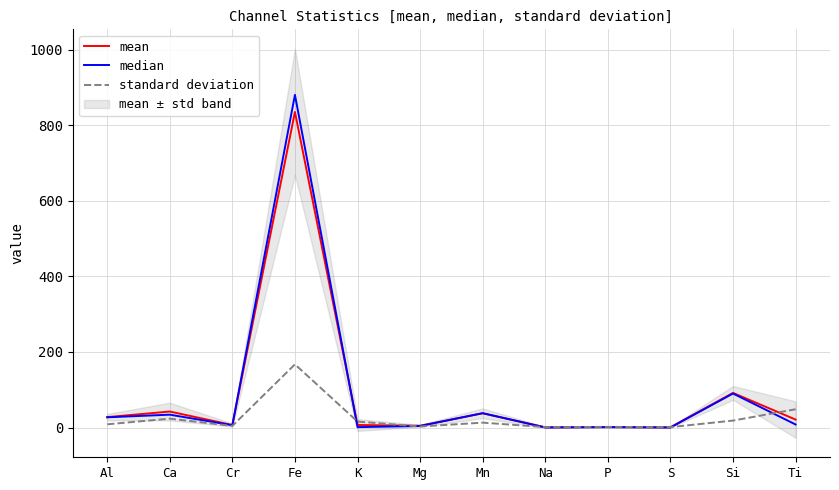

At how many categories does at least one series exceed 361?

1